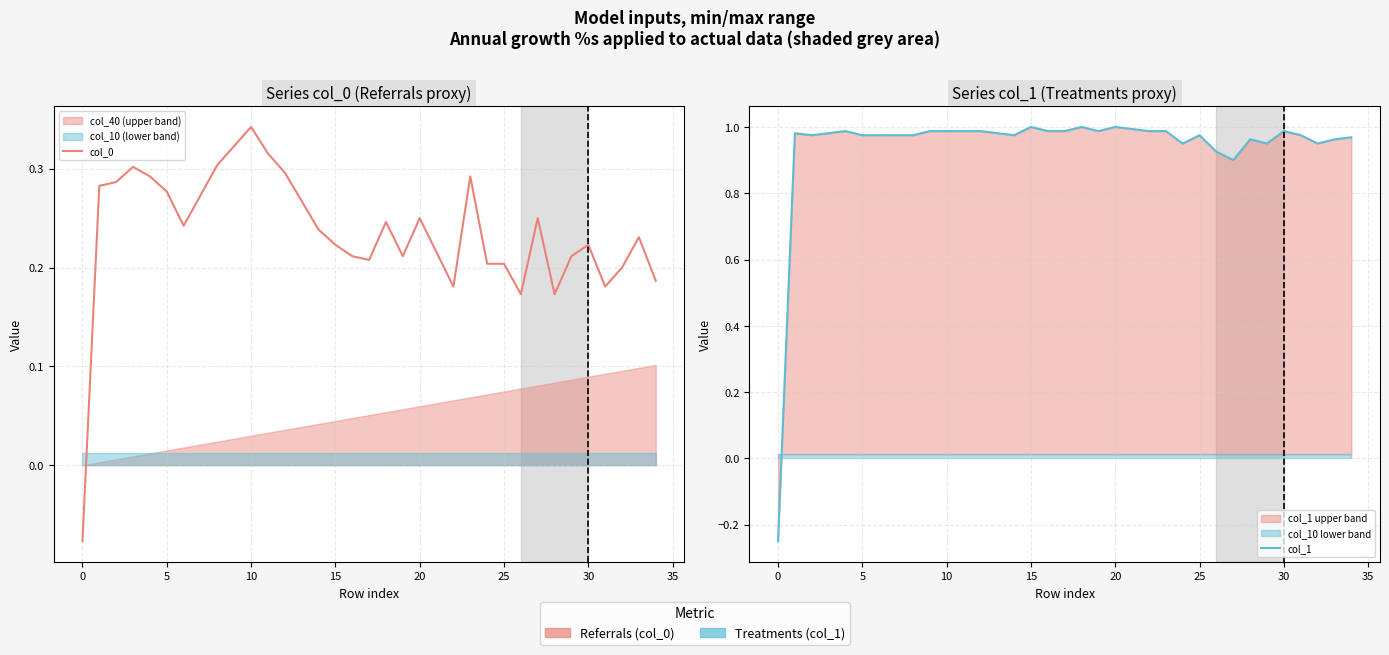

What is the highest value of the col_1 series?

1.0